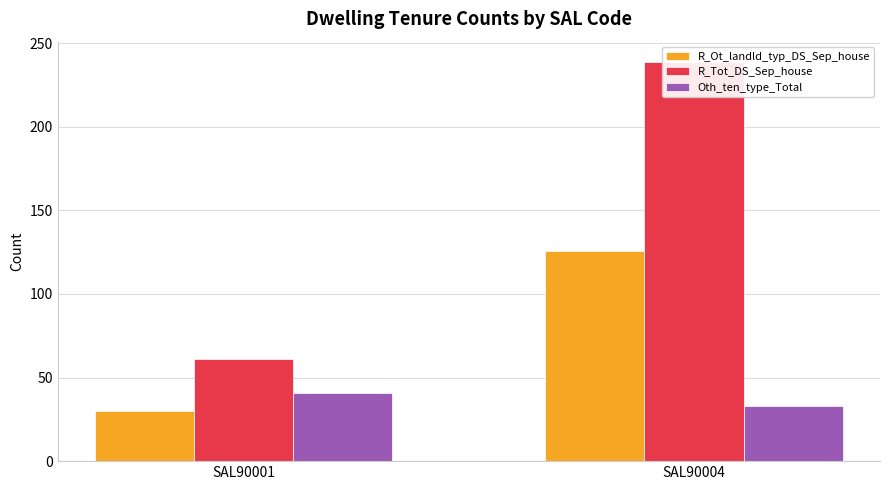

List the labels in order of R_Tot_DS_Sep_house value, smallest first.

SAL90001, SAL90004